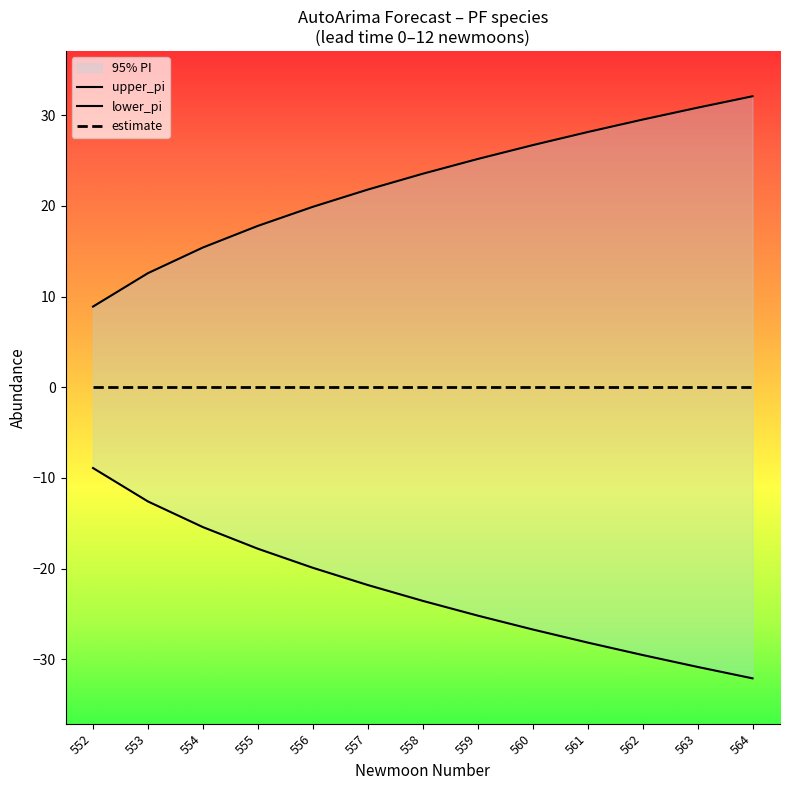

What is the value of the lower_pi point at the 8th from the left?

-25.2